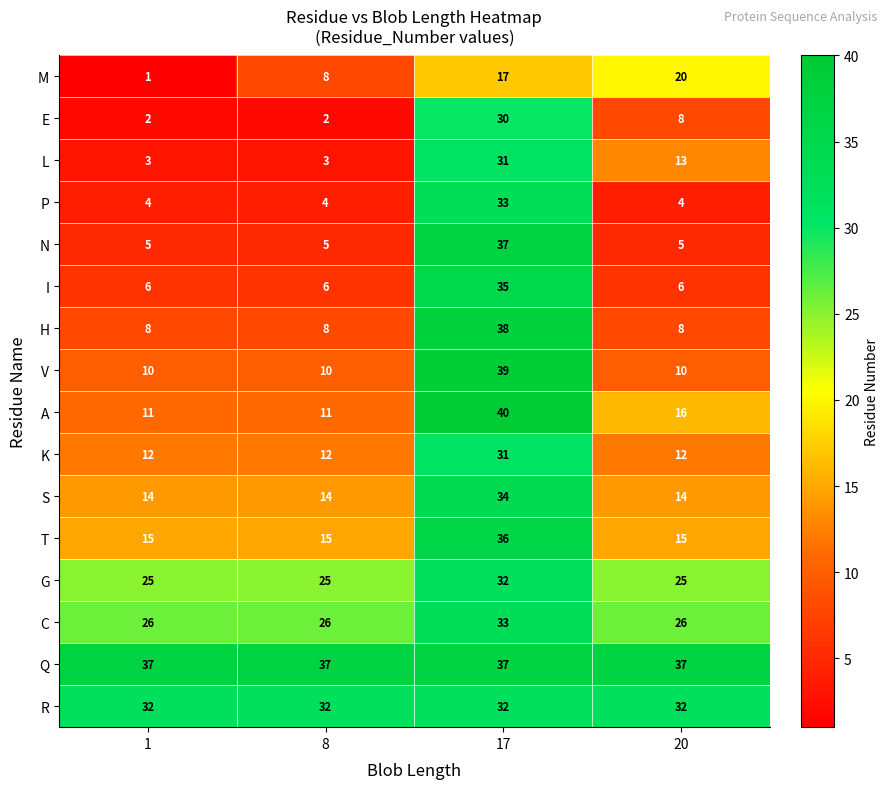

What is the greatest value displayed?

40